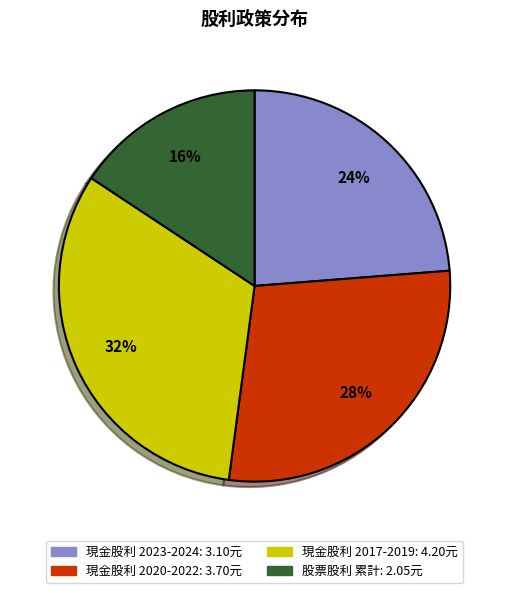

To the nearest percent, what is the average slice percentage?

25%